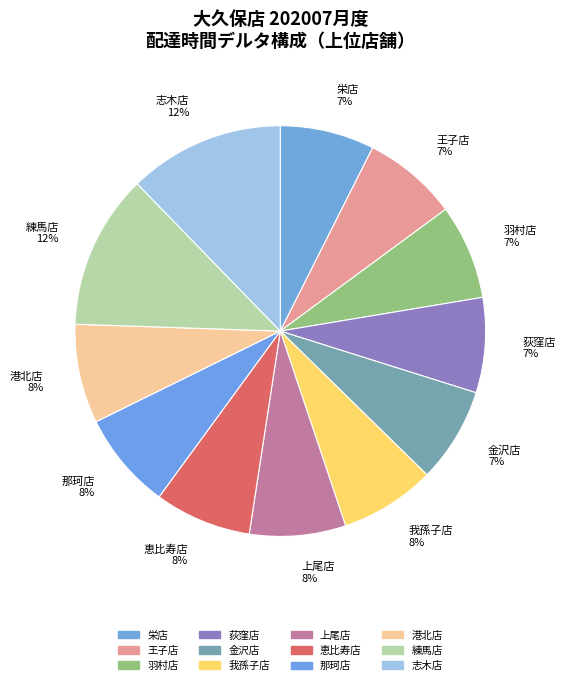

To the nearest percent, what percentage of the pie is 恵比寿店 8%?

8%